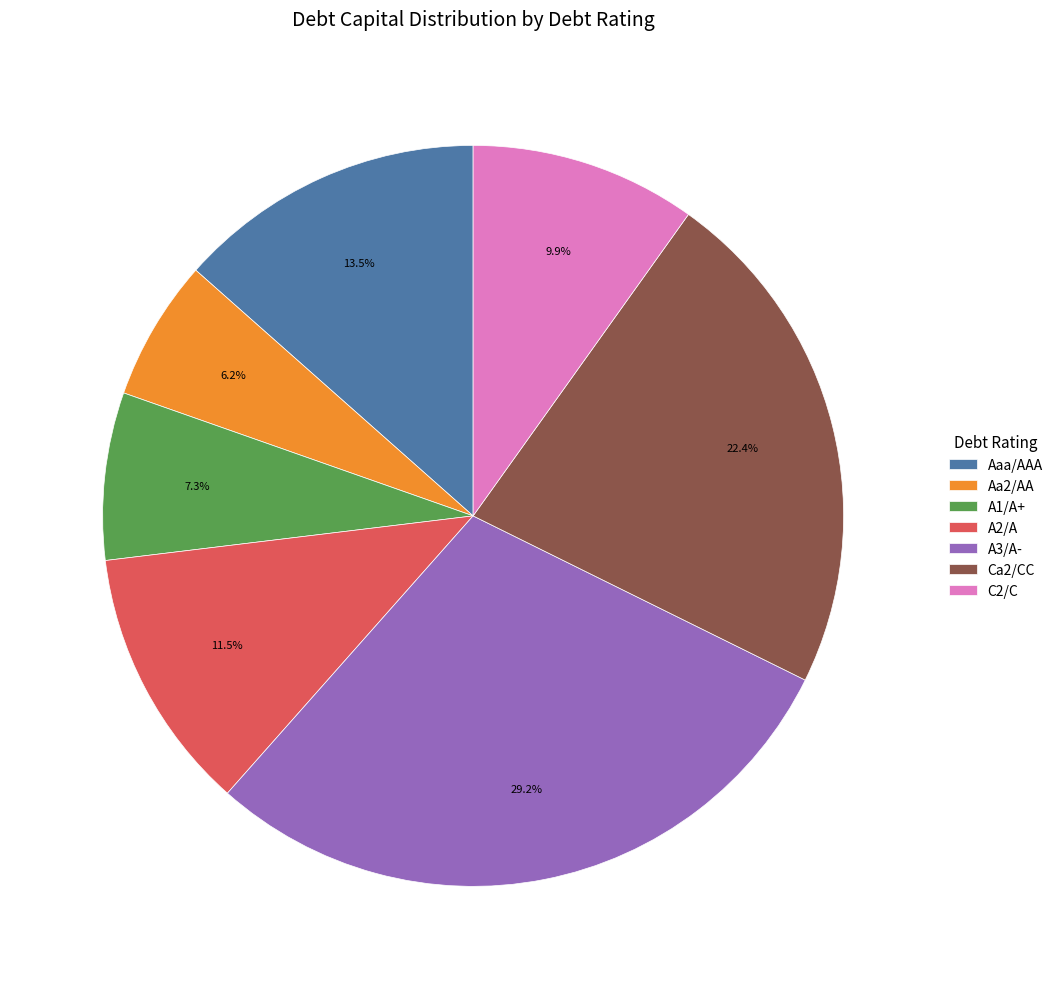

Does any single category account for the majority?

No